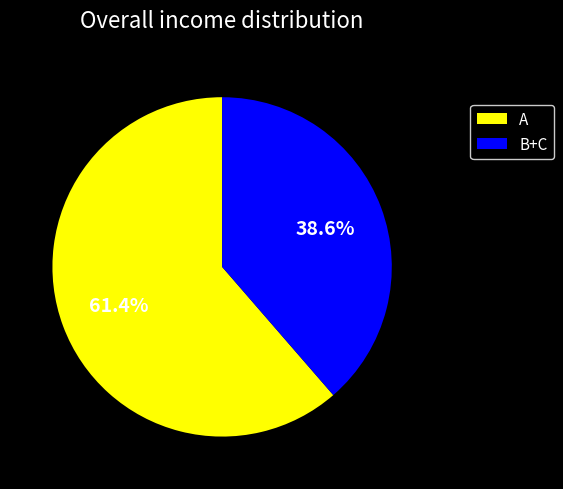

Is there any slice that represents more than half of the pie?

Yes